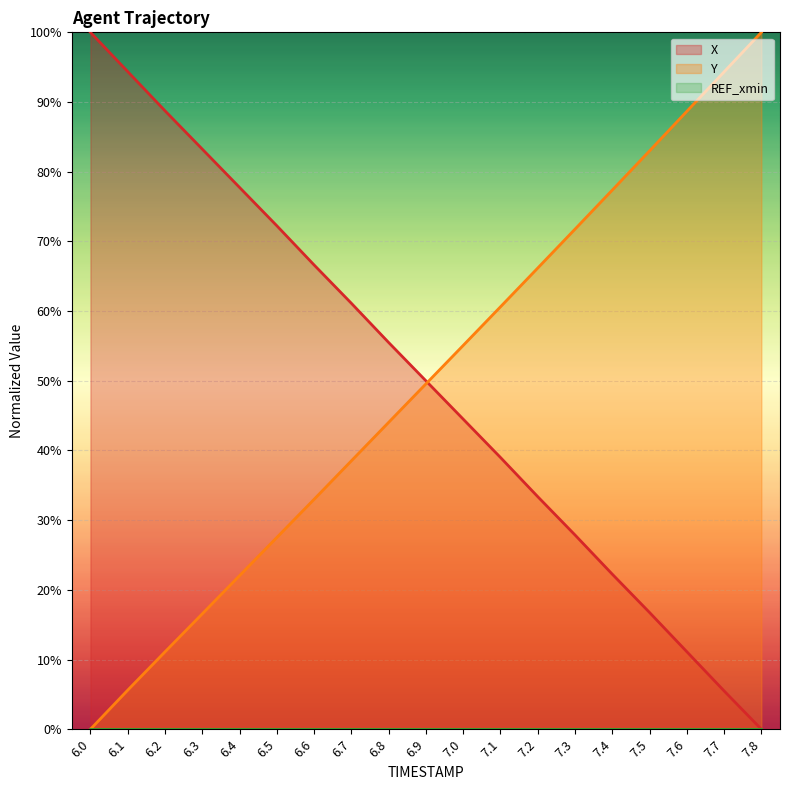

Where do X and Y first cross each other?

6.9 and 7.0